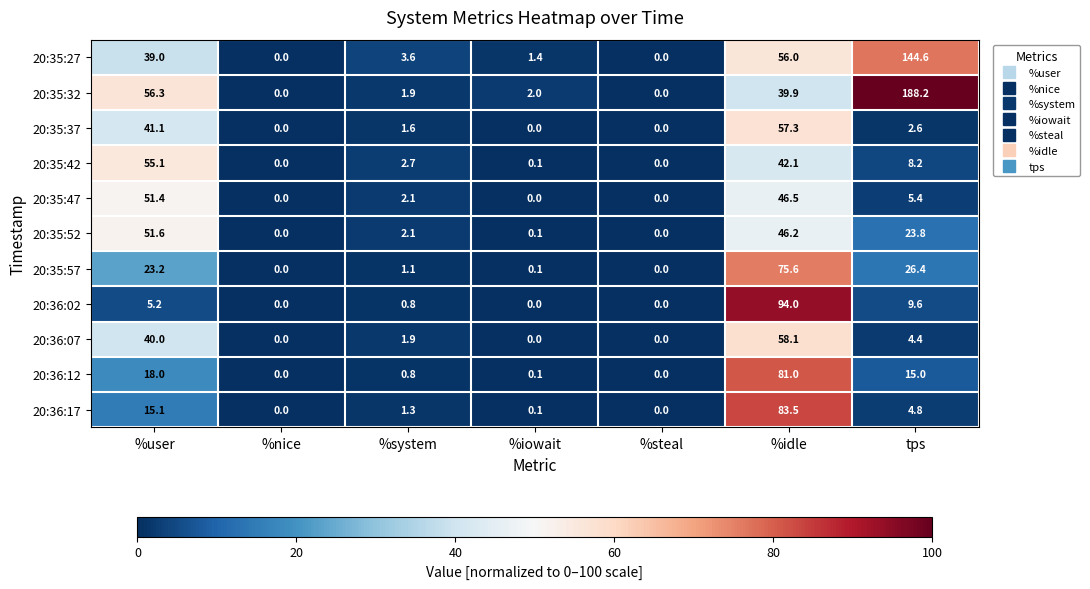

The value of 20:35:37 at %nice is 31.3. True or false?

False